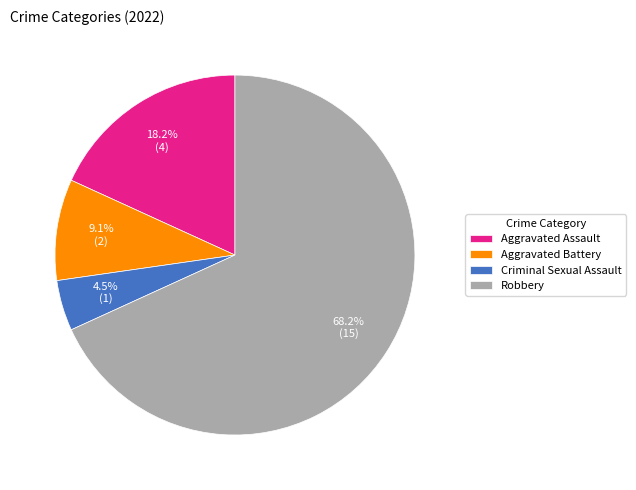

Between Aggravated Battery and Robbery, which is larger?

Robbery